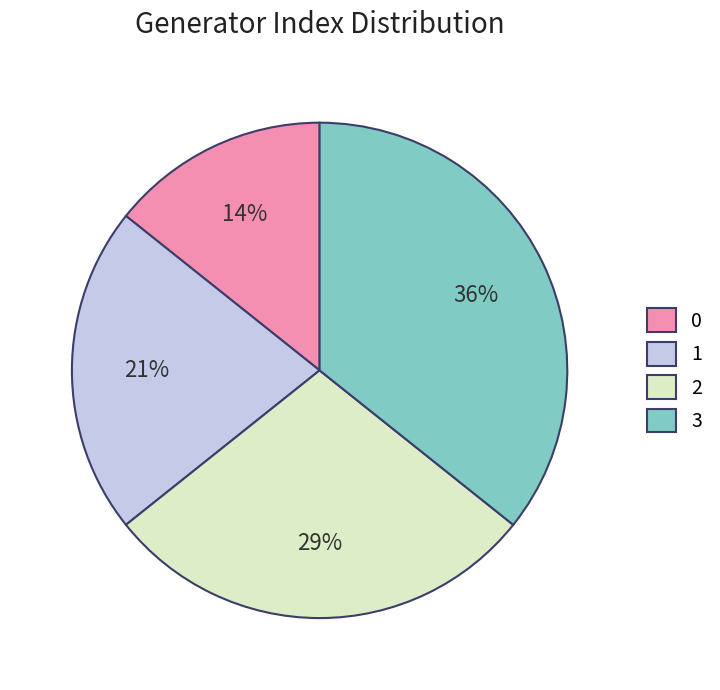

Rank the categories by value from lowest to highest.

0, 1, 2, 3